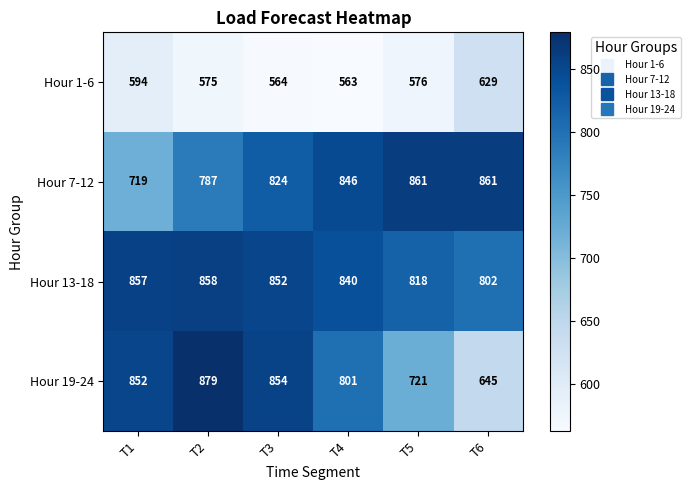

At which label is Hour 7-12 closest to 790?

T2